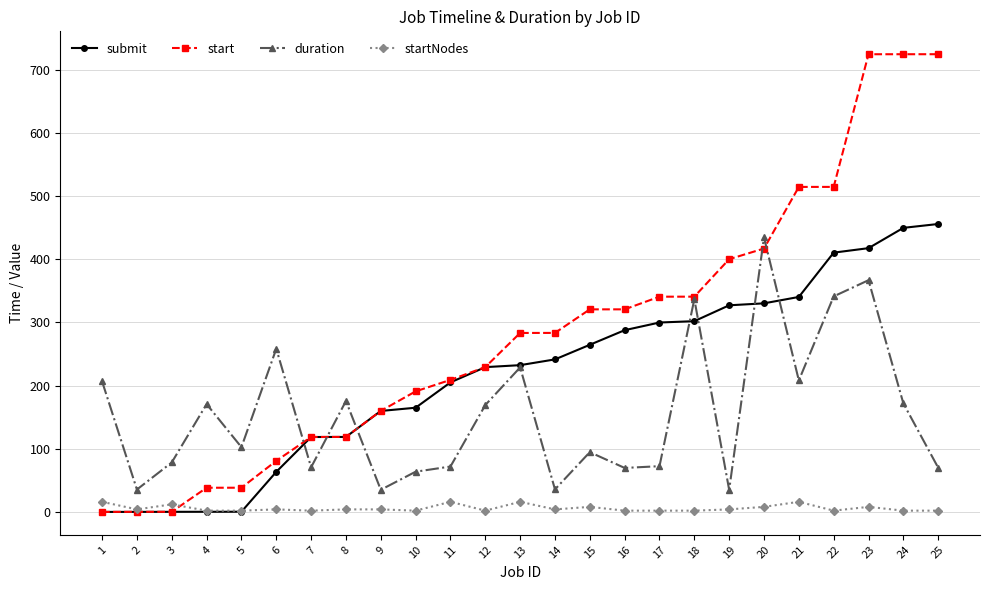

Which series changed the most between 1 and 23?

start